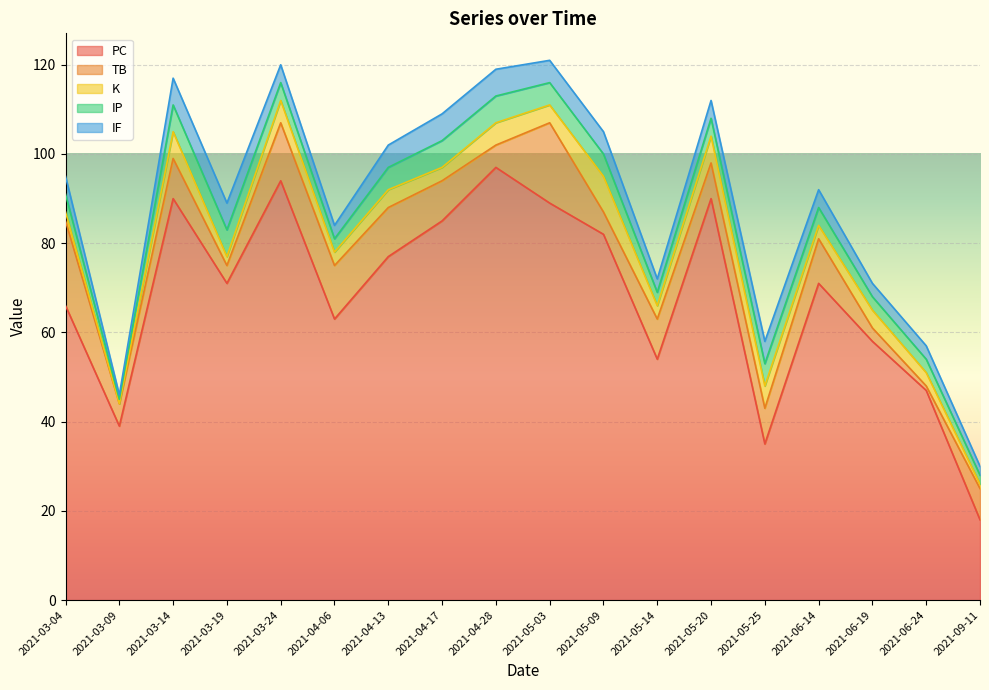

The value of IF at 2021-03-24 is 2. True or false?

False